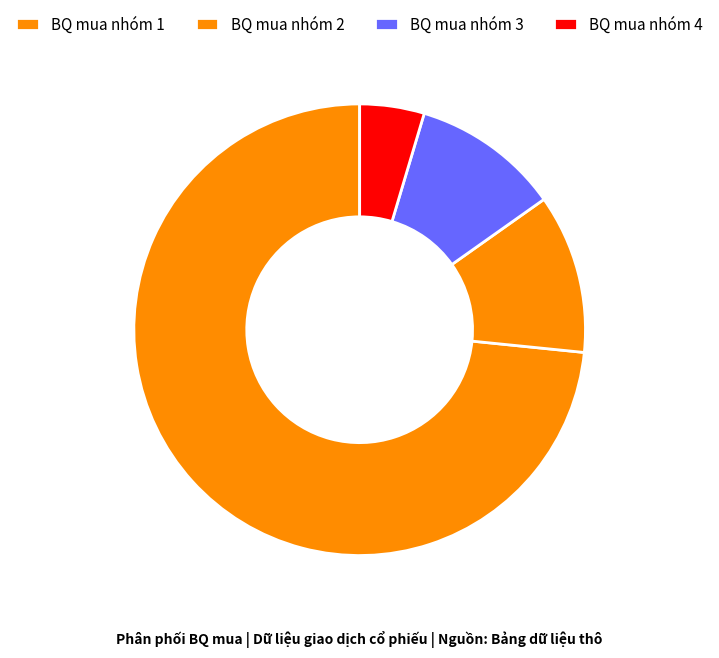

How many segments does this pie chart have?

4